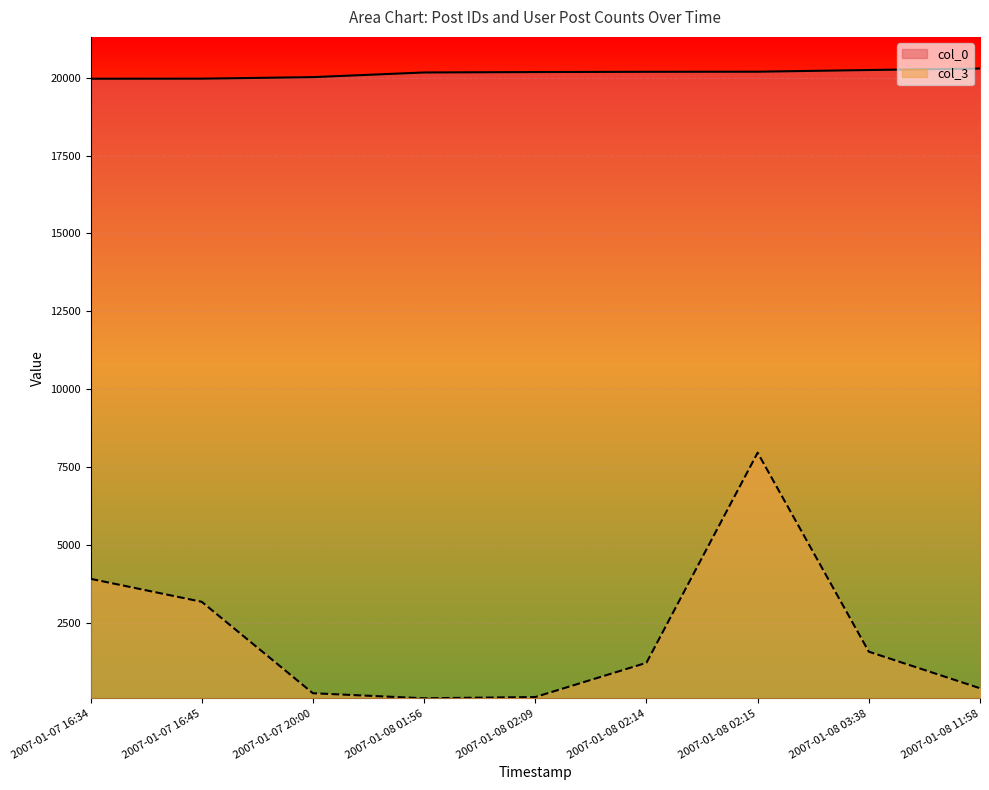

Reading left to right, list all the values displayed in this chart.

col_0: 2007-01-07 16:34=19962	2007-01-07 16:45=19964	2007-01-07 20:00=20013	2007-01-08 01:56=20162	2007-01-08 02:09=20176	2007-01-08 02:14=20184	2007-01-08 02:15=20187	2007-01-08 03:38=20241	2007-01-08 11:58=20289
col_3: 2007-01-07 16:34=3927	2007-01-07 16:45=3190	2007-01-07 20:00=258	2007-01-08 01:56=96	2007-01-08 02:09=136	2007-01-08 02:14=1234	2007-01-08 02:15=7971	2007-01-08 03:38=1590	2007-01-08 11:58=418